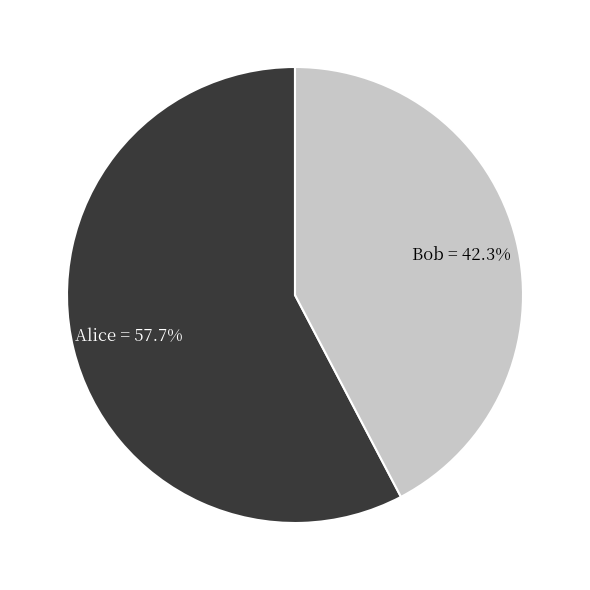

Is there any slice that represents more than half of the pie?

Yes